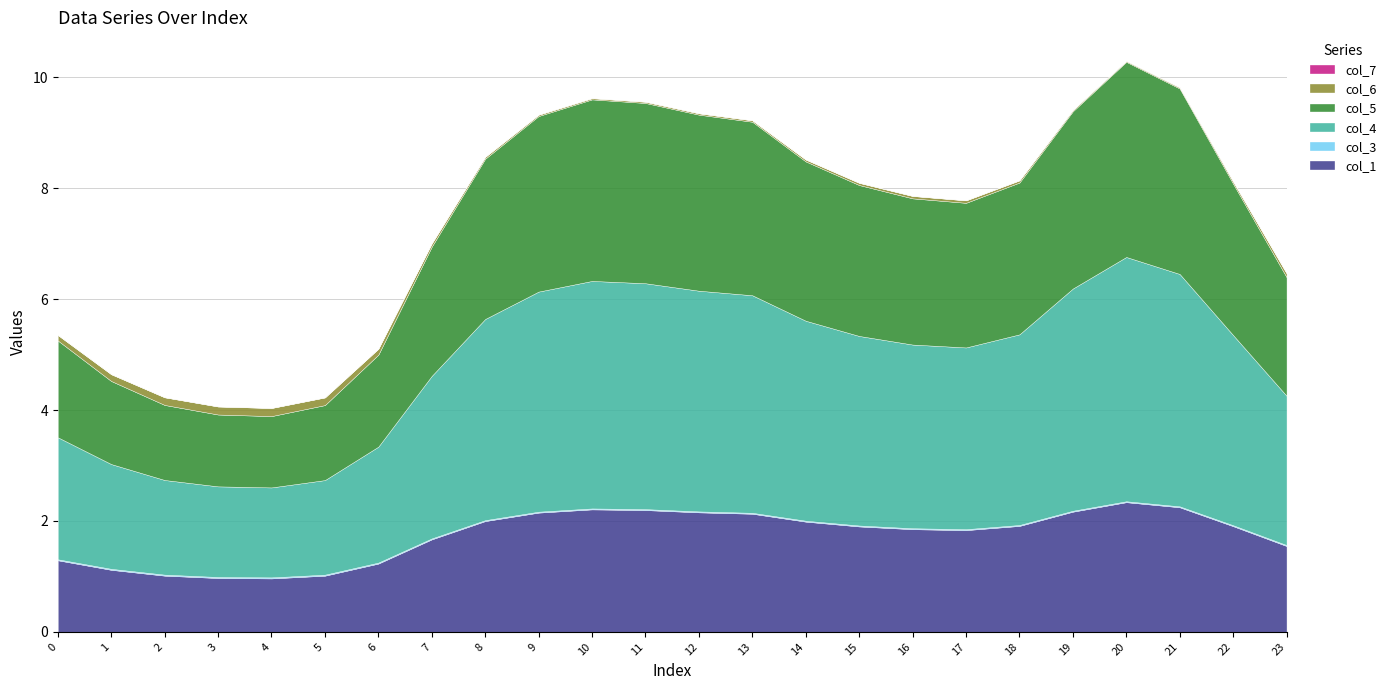

What is the approximate value of col_4 at 22?

3.4